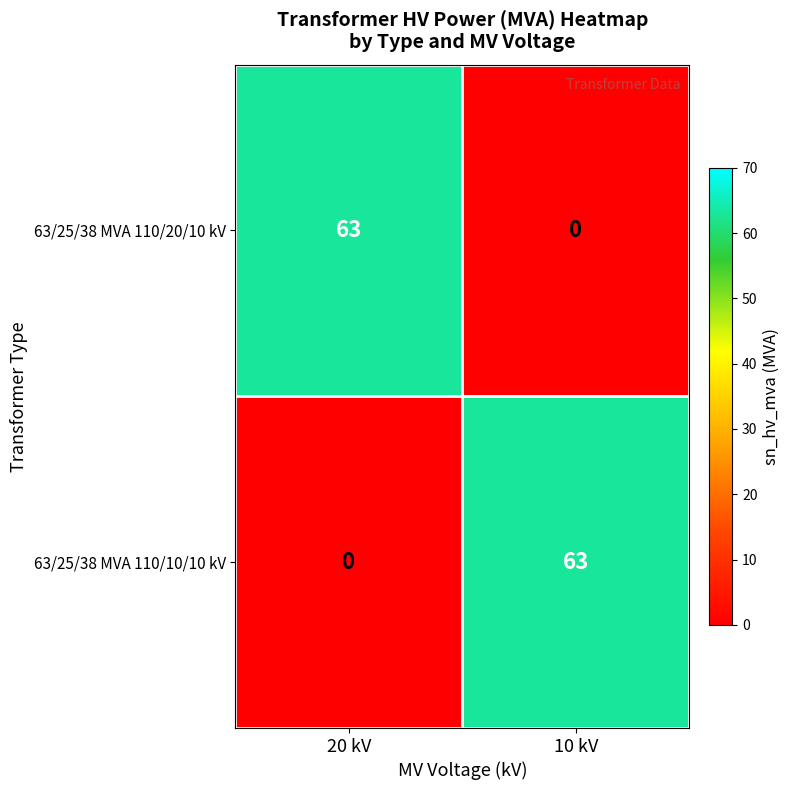

Reading left to right, transcribe all the data shown in this chart.

63/25/38 MVA 110/20/10 kV: 20 kV=63	10 kV=0
63/25/38 MVA 110/10/10 kV: 20 kV=0	10 kV=63